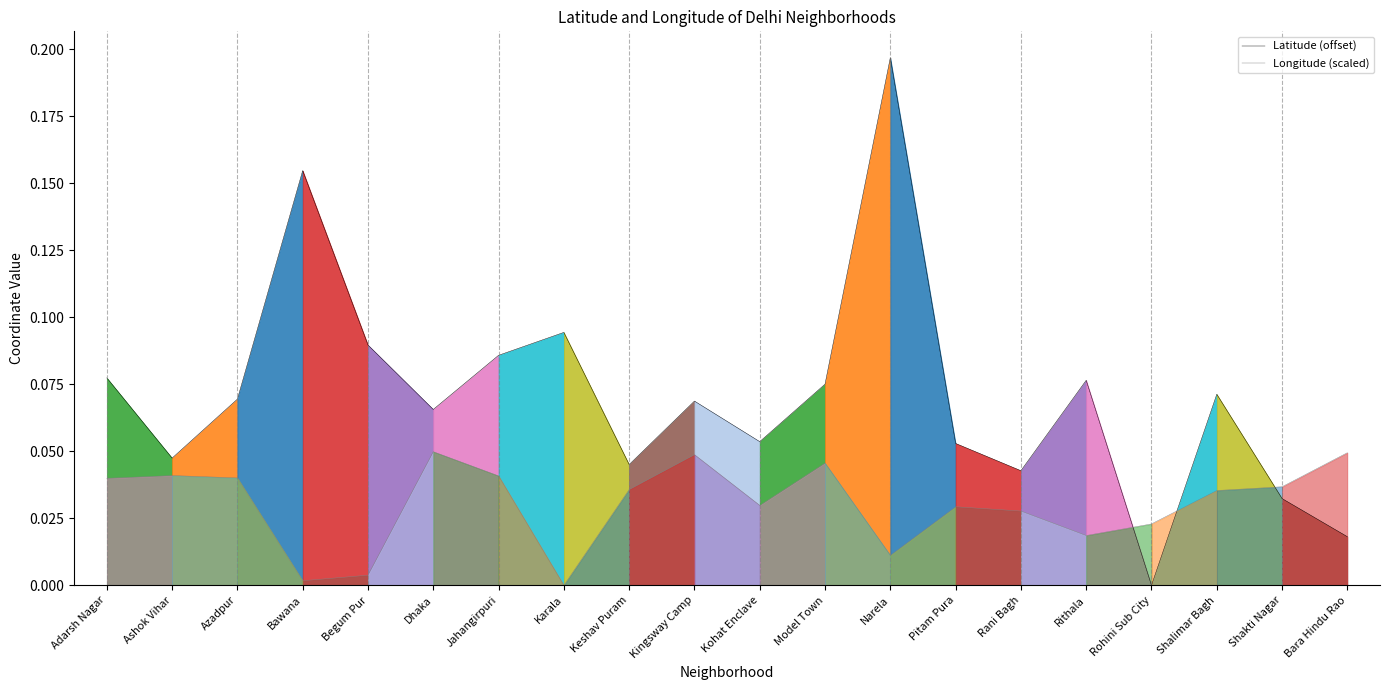

Reading left to right, list all the values displayed in this chart.

Latitude (offset): Adarsh Nagar=0.1	Ashok Vihar=0.0	Azadpur=0.1	Bawana=0.2	Begum Pur=0.1	Dhaka=0.1	Jahangirpuri=0.1	Karala=0.1	Keshav Puram=0.0	Kingsway Camp=0.1	Kohat Enclave=0.1	Model Town=0.1	Narela=0.2	Pitam Pura=0.1	Rani Bagh=0.0	Rithala=0.1	Rohini Sub City=0.0	Shalimar Bagh=0.1	Shakti Nagar=0.0	Bara Hindu Rao=0.0
Longitude (scaled): Adarsh Nagar=0.0	Ashok Vihar=0.0	Azadpur=0.0	Bawana=0.0	Begum Pur=0.0	Dhaka=0.0	Jahangirpuri=0.0	Karala=0.0	Keshav Puram=0.0	Kingsway Camp=0.0	Kohat Enclave=0.0	Model Town=0.0	Narela=0.0	Pitam Pura=0.0	Rani Bagh=0.0	Rithala=0.0	Rohini Sub City=0.0	Shalimar Bagh=0.0	Shakti Nagar=0.0	Bara Hindu Rao=0.0